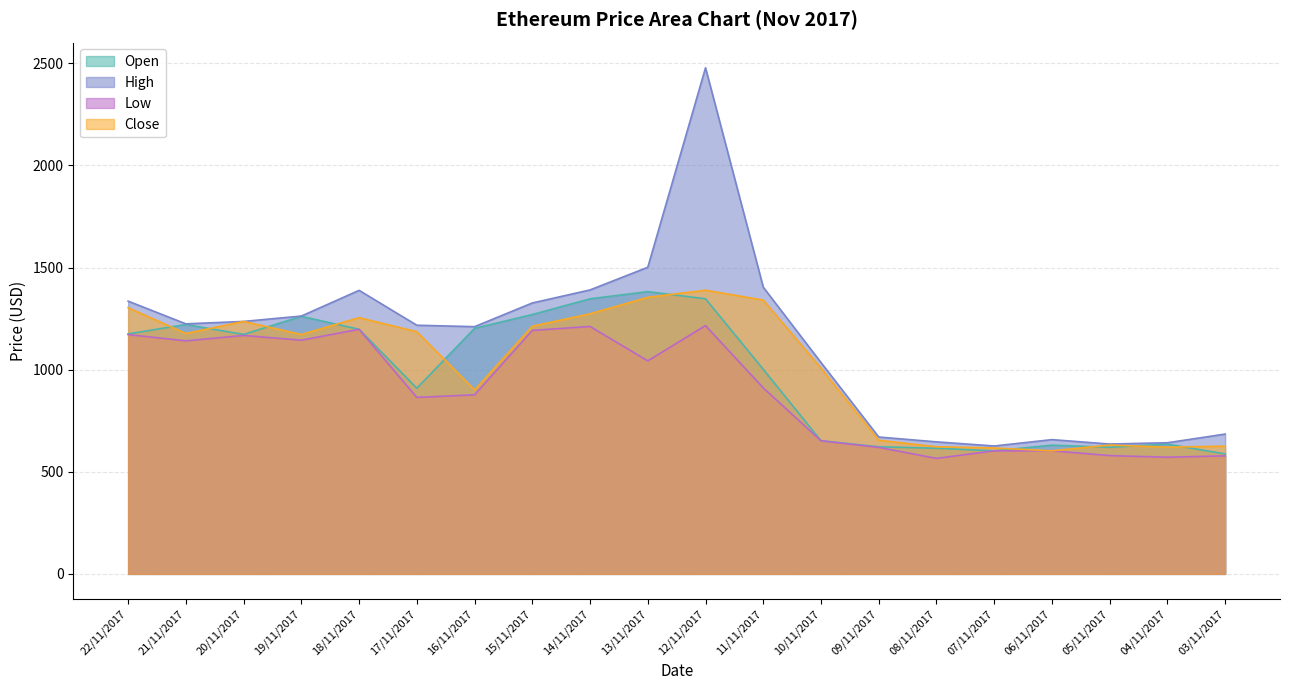

The value of Open at 10/11/2017 is 651.8. True or false?

True